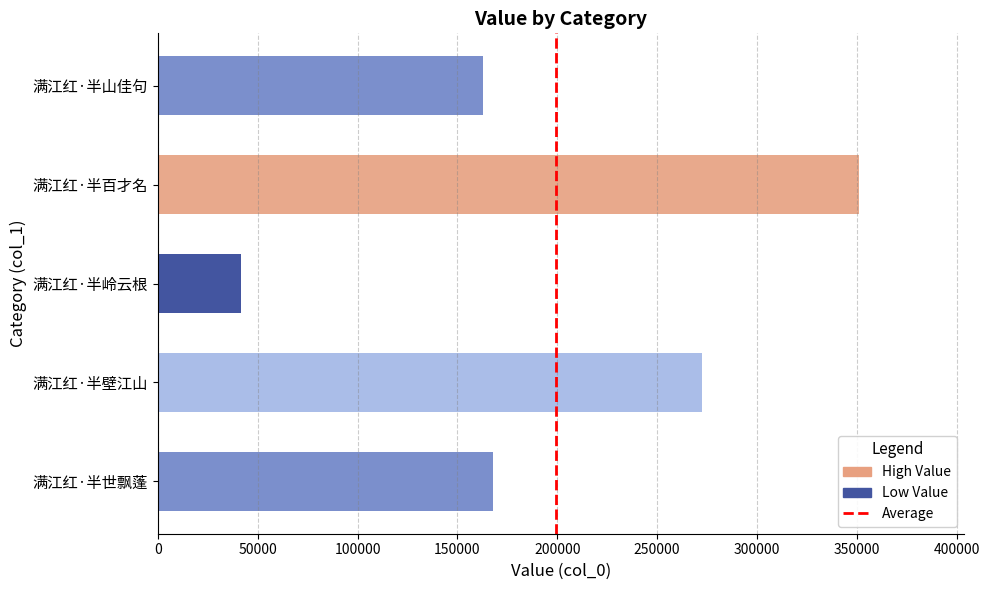

Reading bottom to top, list all the values displayed in this chart.

满江红·半世飘蓬=167997	满江红·半壁江山=272446	满江红·半岭云根=41703	满江红·半百才名=350964	满江红·半山佳句=162842